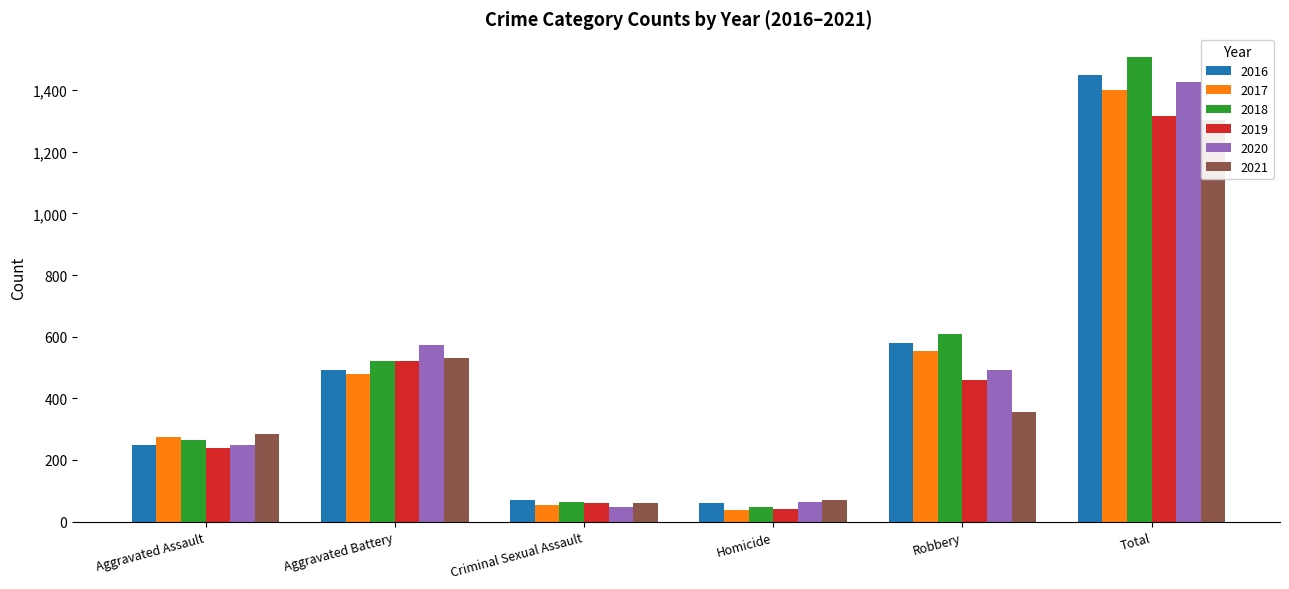

What is the average value of the 2017 series?

467